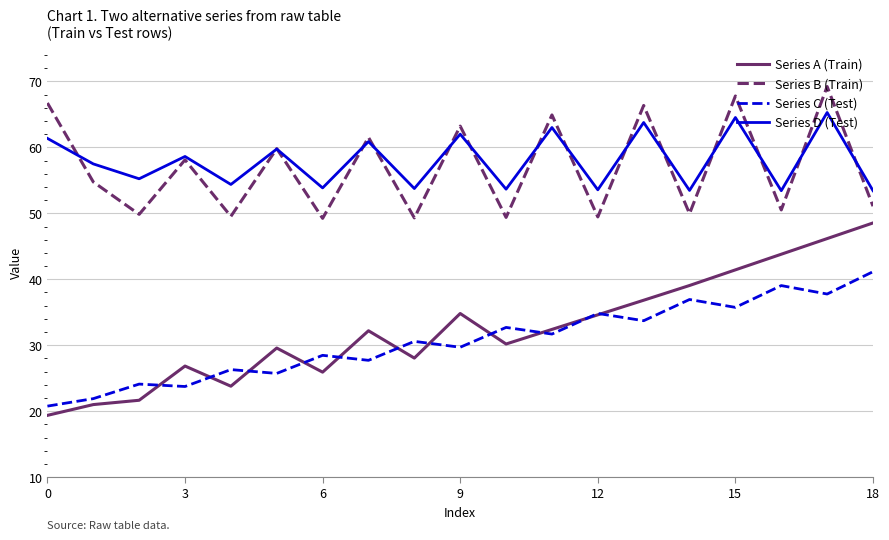

Rank the series by their maximum value, from lowest to highest.

Series C (Test), Series A (Train), Series D (Test), Series B (Train)